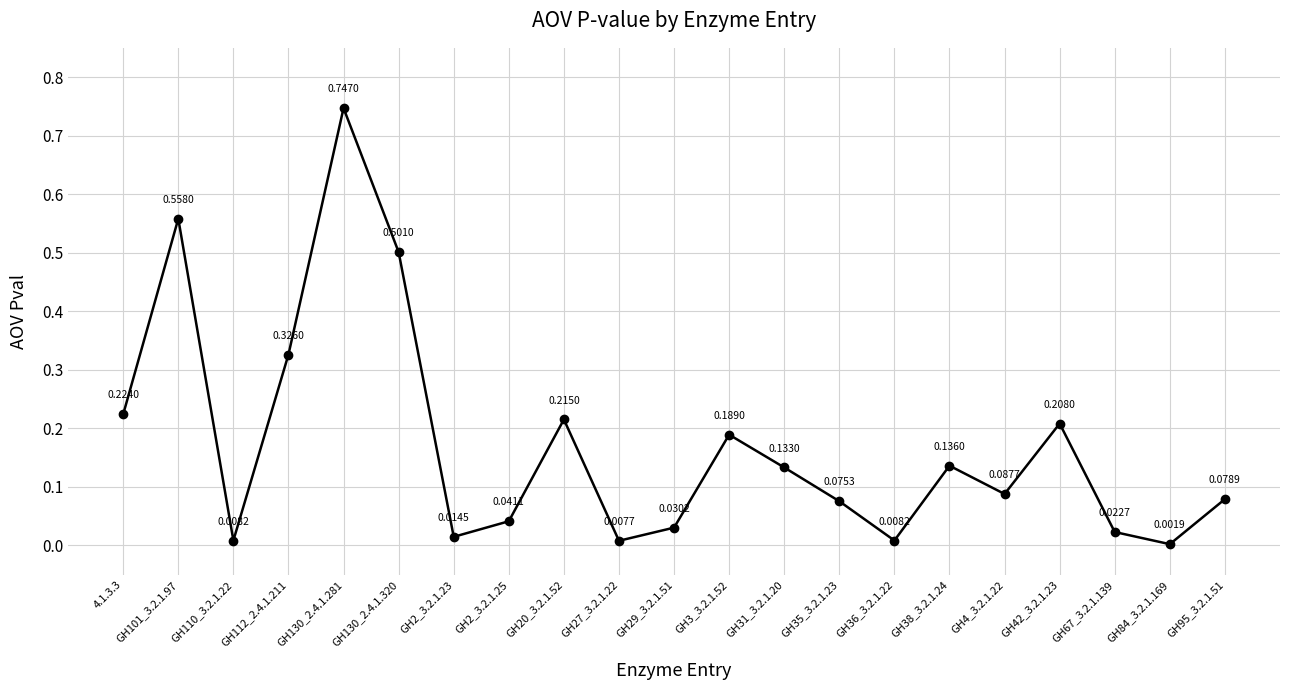

How many points are lower than both their immediate neighbors (excluding endpoints)?

6